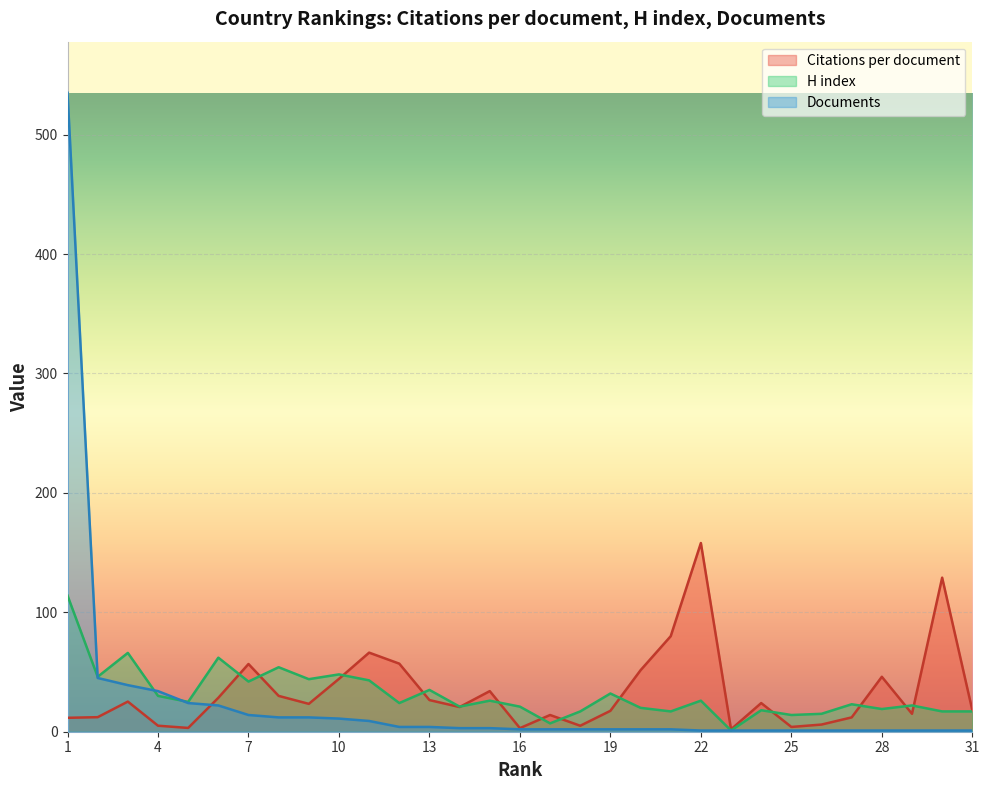

Reading left to right, what are all the values shown in this chart?

Citations per document: 1=11.7	2=12.2	3=25.2	4=5.0	5=3.2	6=28.4	7=56.7	8=30.0	9=23.3	10=44.3	11=66.2	12=57.0	13=26.5	14=20.7	15=34.0	16=3.0	17=14.0	18=5.0	19=17.5	20=51.5	21=80.0	22=158.0	23=2.0	24=24.0	25=4.0	26=6.0	27=12.0	28=46.0	29=15.0	30=129.0	31=18.0
H index: 1=114.0	2=46.0	3=66.0	4=30.0	5=25.0	6=62.0	7=42.0	8=54.0	9=44.0	10=48.0	11=43.0	12=24.0	13=35.0	14=21.0	15=26.0	16=21.0	17=7.0	18=17.0	19=32.0	20=20.0	21=17.0	22=26.0	23=1.0	24=18.0	25=14.0	26=15.0	27=23.0	28=19.0	29=22.0	30=17.0	31=17.0
Documents: 1=535.0	2=45.0	3=39.0	4=34.0	5=24.0	6=22.0	7=14.0	8=12.0	9=12.0	10=11.0	11=9.0	12=4.0	13=4.0	14=3.0	15=3.0	16=2.0	17=2.0	18=2.0	19=2.0	20=2.0	21=2.0	22=1.0	23=1.0	24=1.0	25=1.0	26=1.0	27=1.0	28=1.0	29=1.0	30=1.0	31=1.0